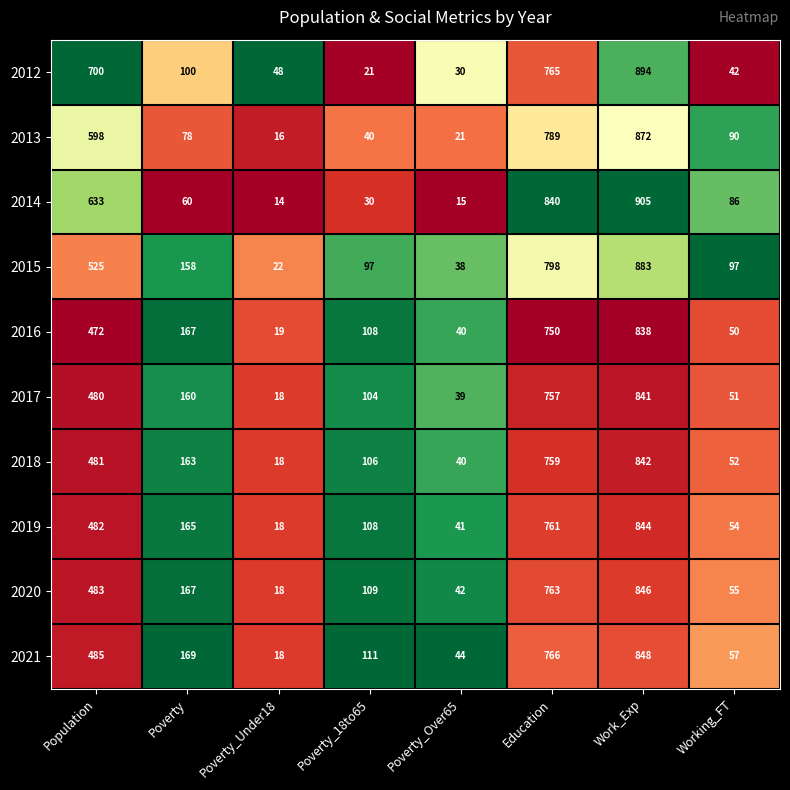

List the series in order of their peak value, lowest first.

2016, 2017, 2018, 2019, 2020, 2021, 2013, 2015, 2012, 2014